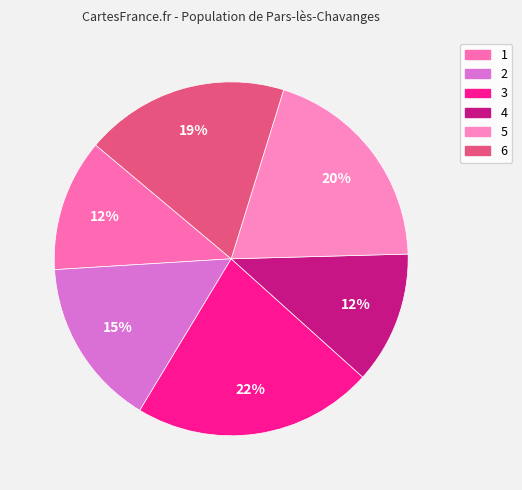

Is it true that 2 is 30% of the pie?

False